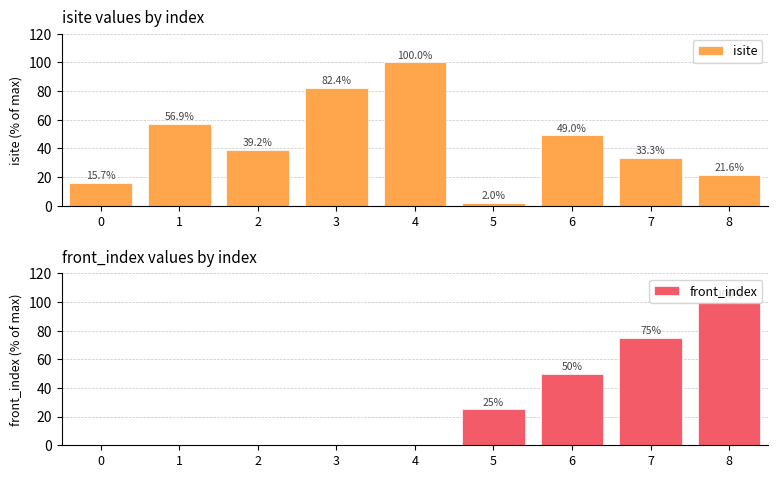

Between 2 and 8, which series saw the biggest shift?

front_index